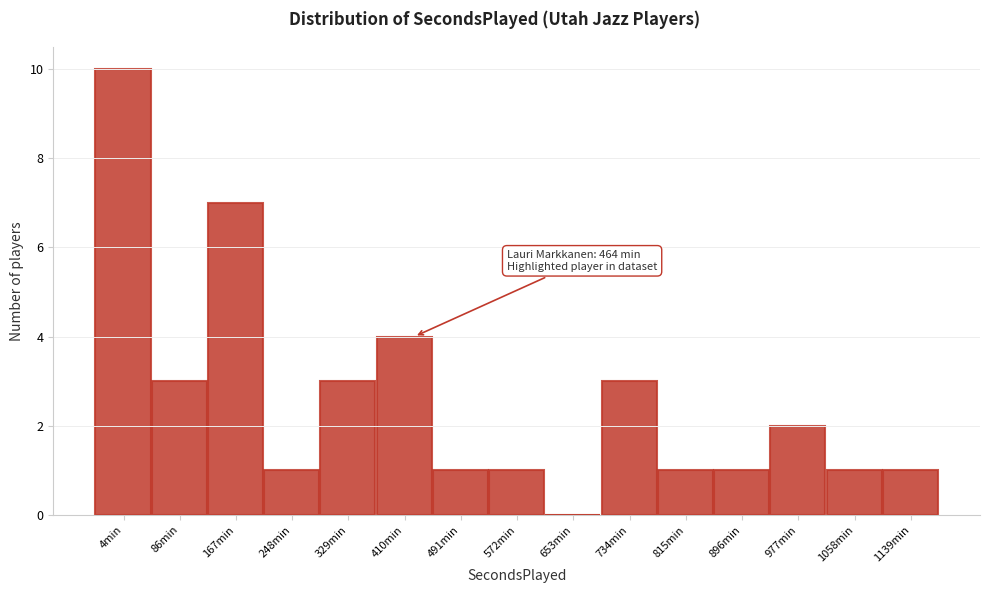

Reading left to right, what are all the values shown in this chart?

4min=10	86min=3	167min=7	248min=1	329min=3	410min=4	491min=1	572min=1	653min=0	734min=3	815min=1	896min=1	977min=2	1058min=1	1139min=1